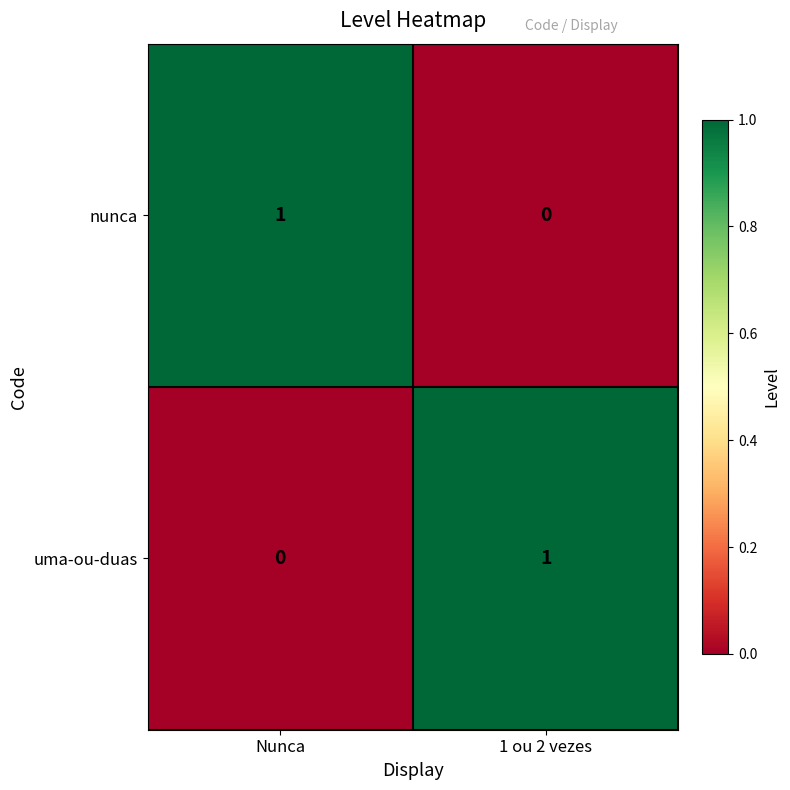

List the labels in order of uma-ou-duas value, largest first.

1 ou 2 vezes, Nunca